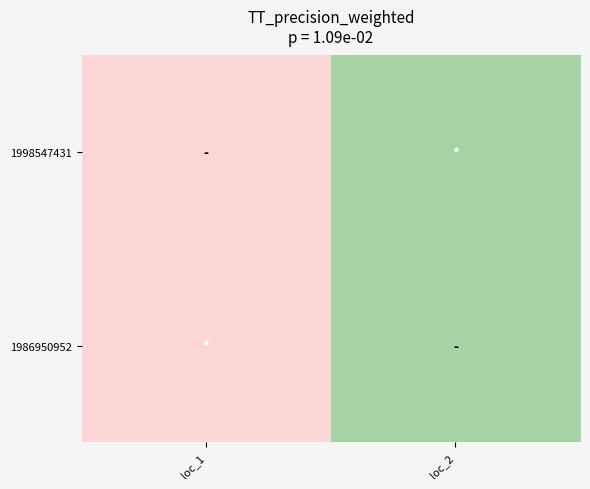

Reading left to right, list all the values displayed in this chart.

1998547431: loc_1=-116.0	loc_2=-116.0
1986950952: loc_1=-116.0	loc_2=-116.0